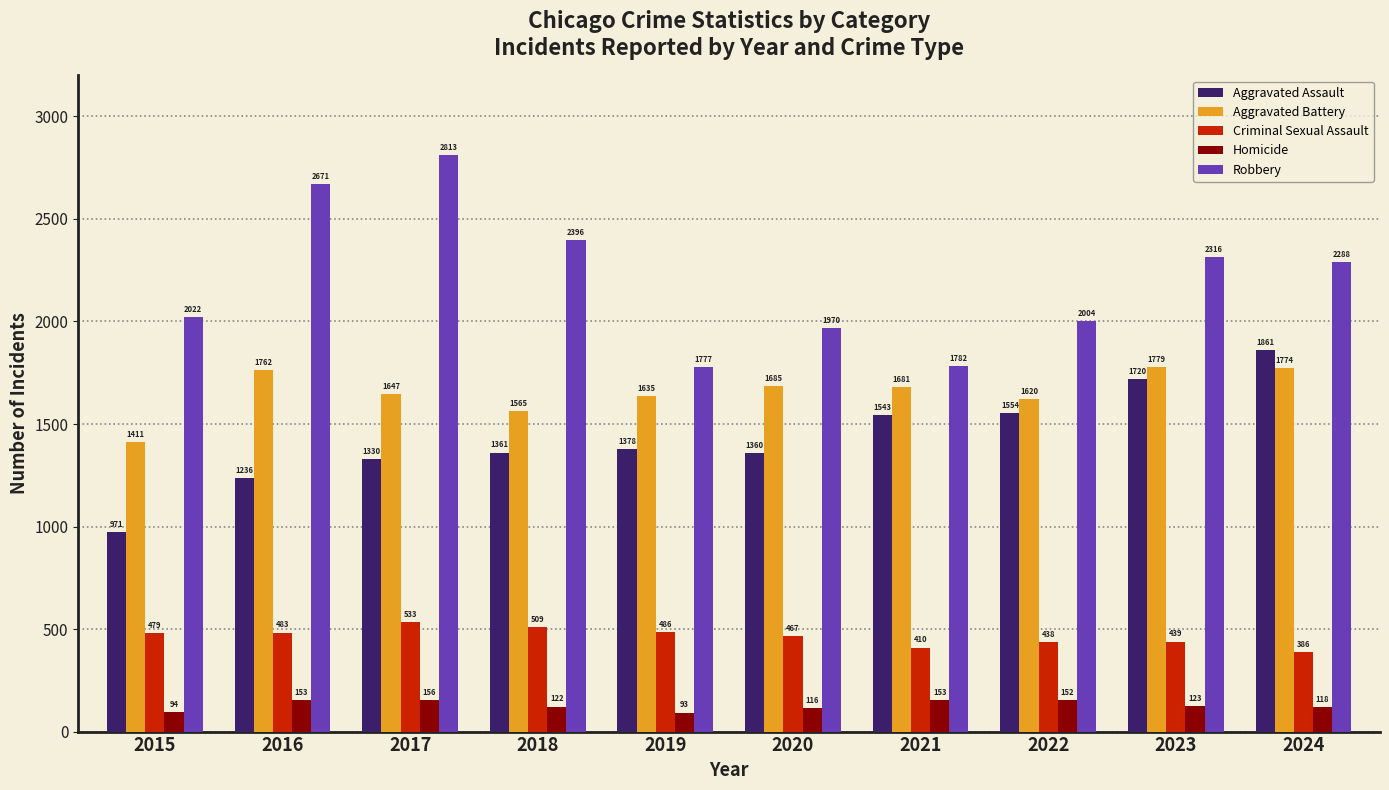

How many bars are there in each group?

5